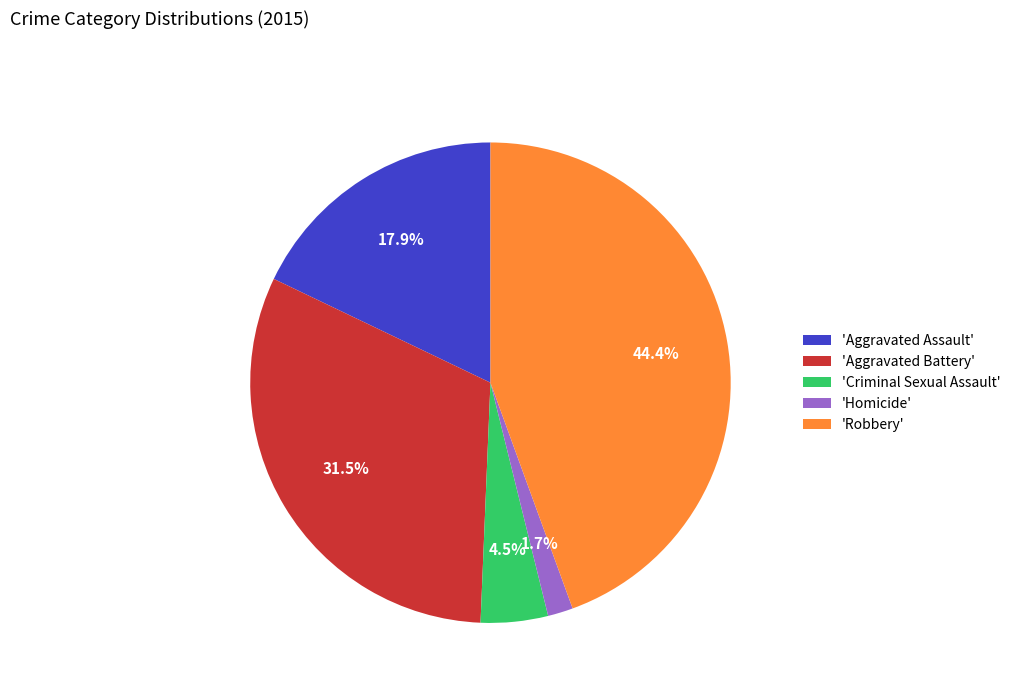

Does any single category account for the majority?

No